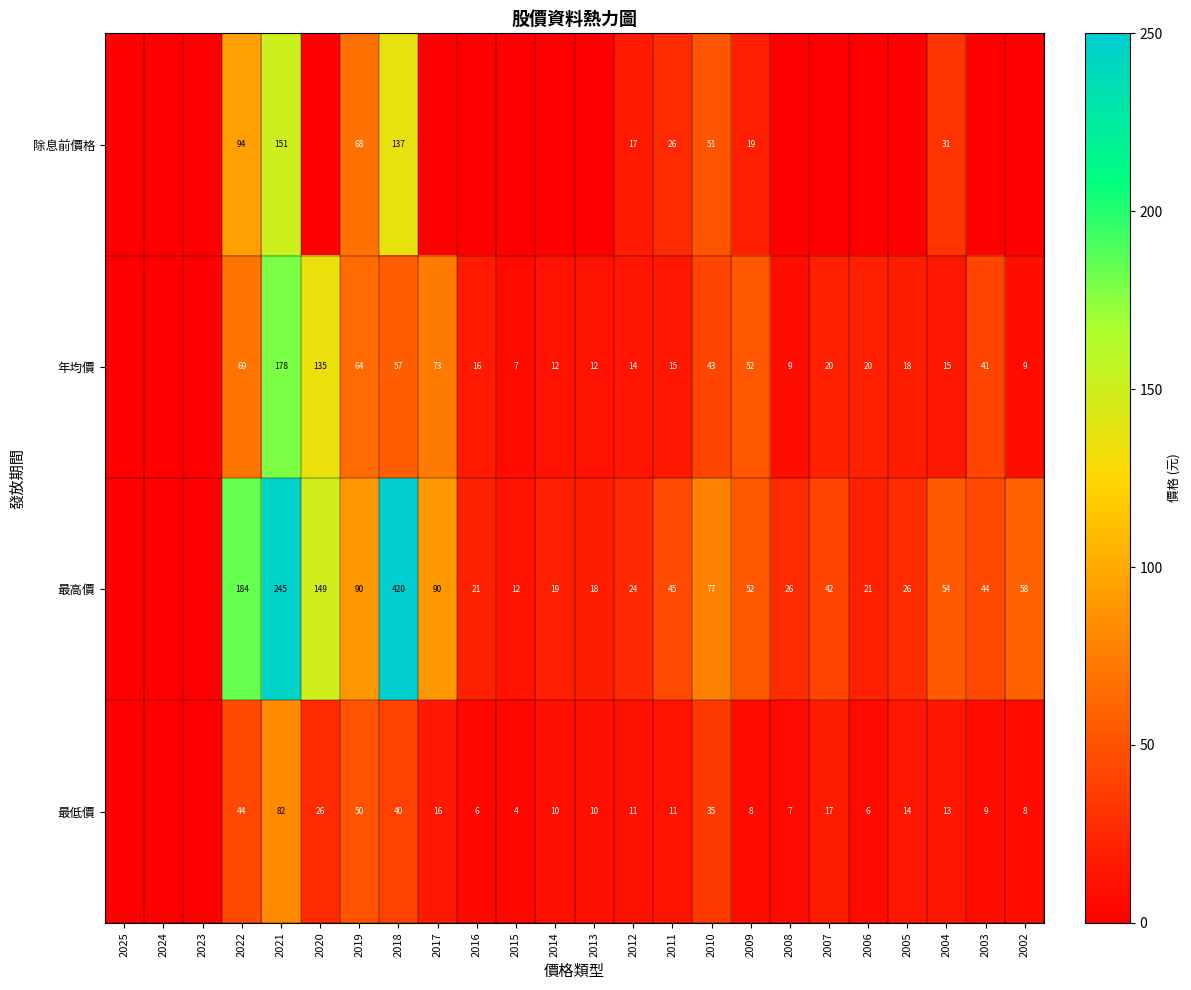

Which series changed the most between 2011 and 2004?

最高價